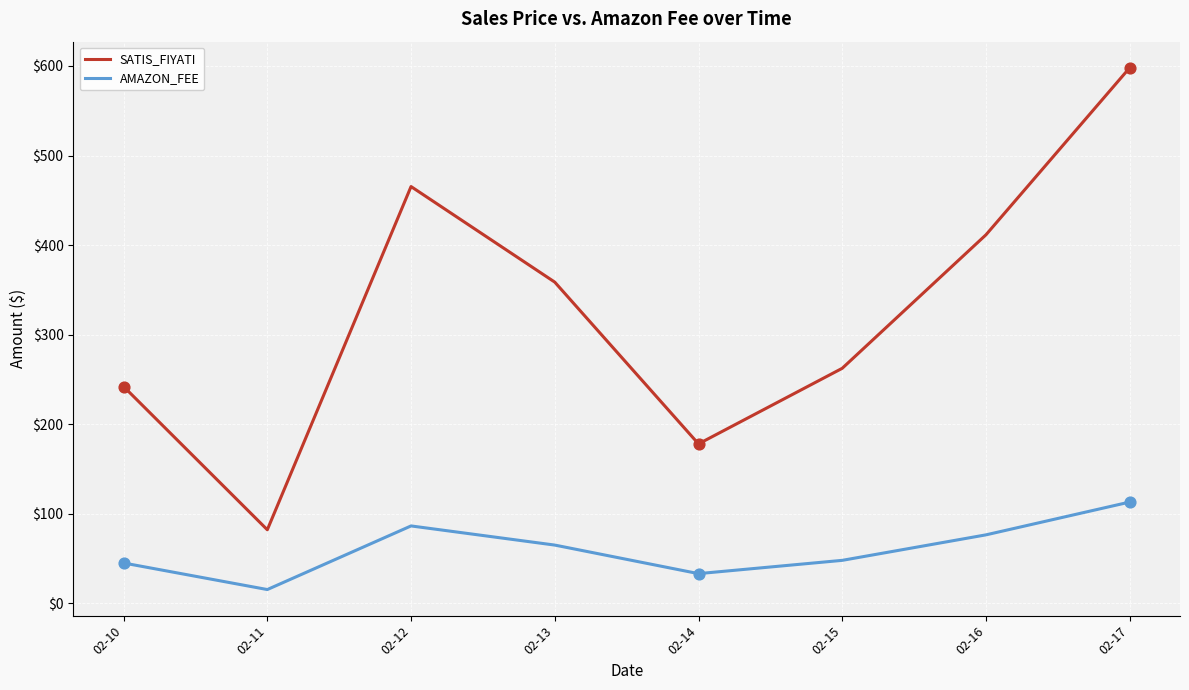

What is the difference between the highest and lowest values at 02-12?

379.1